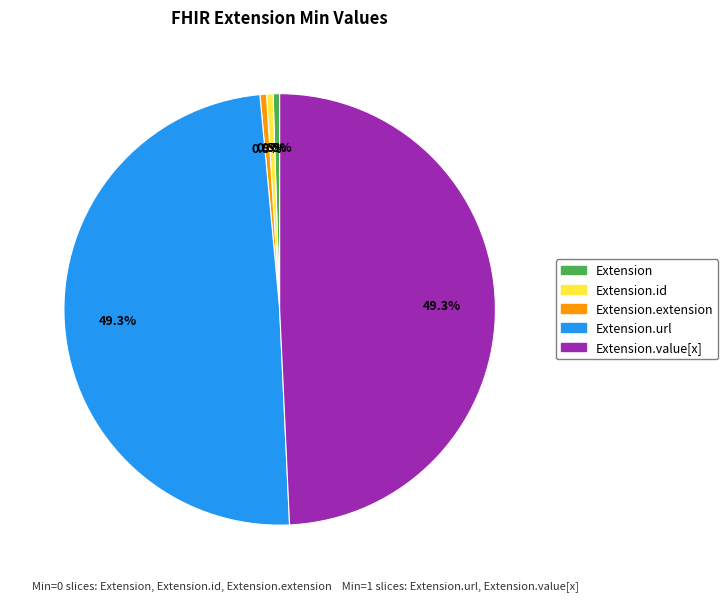

How much of the chart is everything except Extension.id?

99.5%